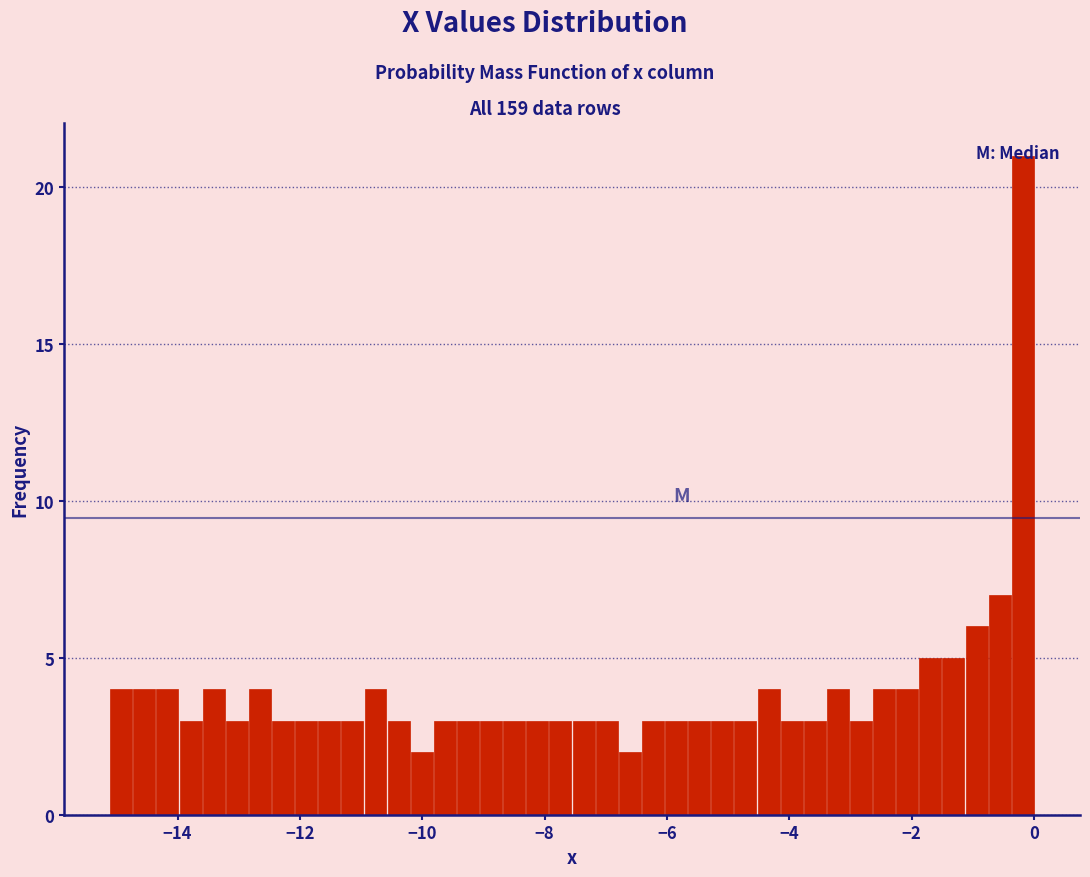

Read against the x-axis, roughly where is the centre of the tallest bar?

-0.2